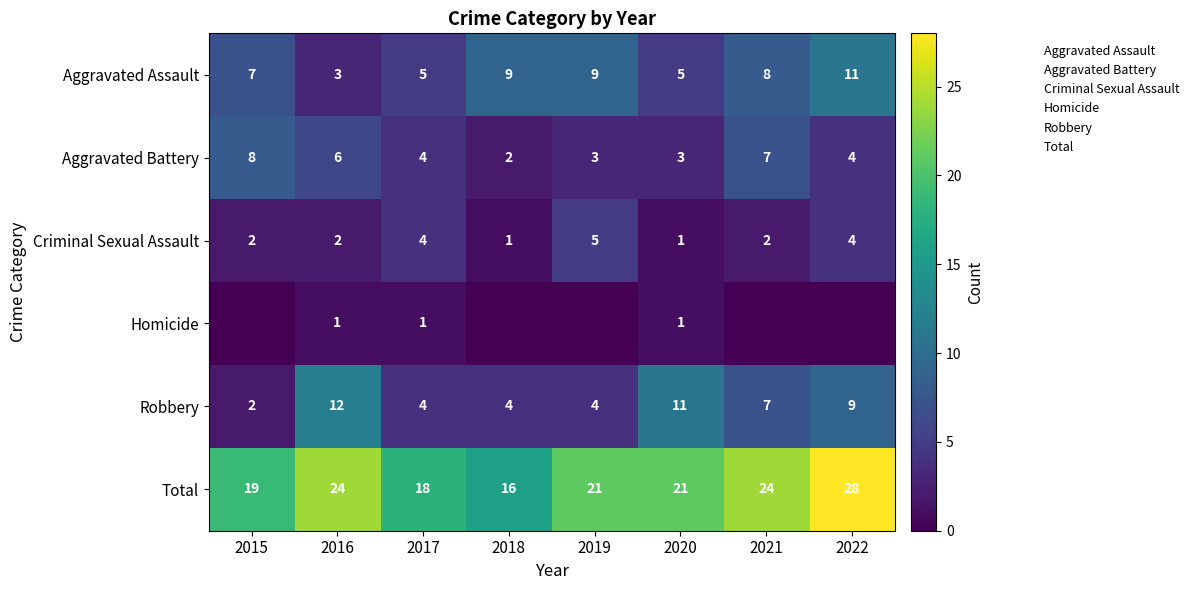

Between 2019 and 2021, which series saw the biggest shift?

Aggravated Battery